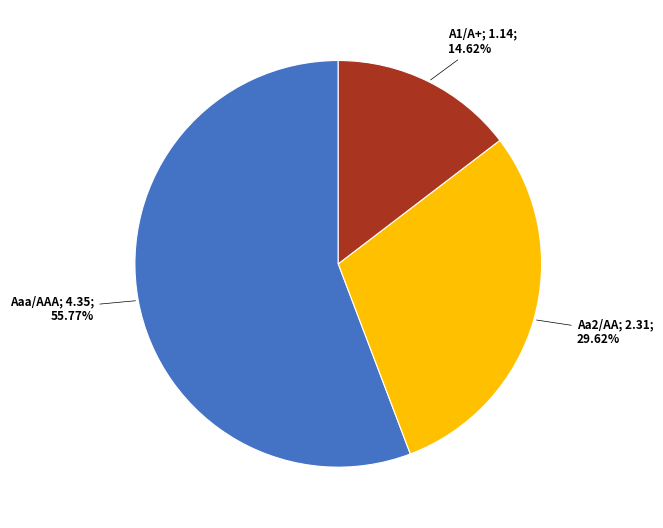

How many slices are in this pie chart?

3